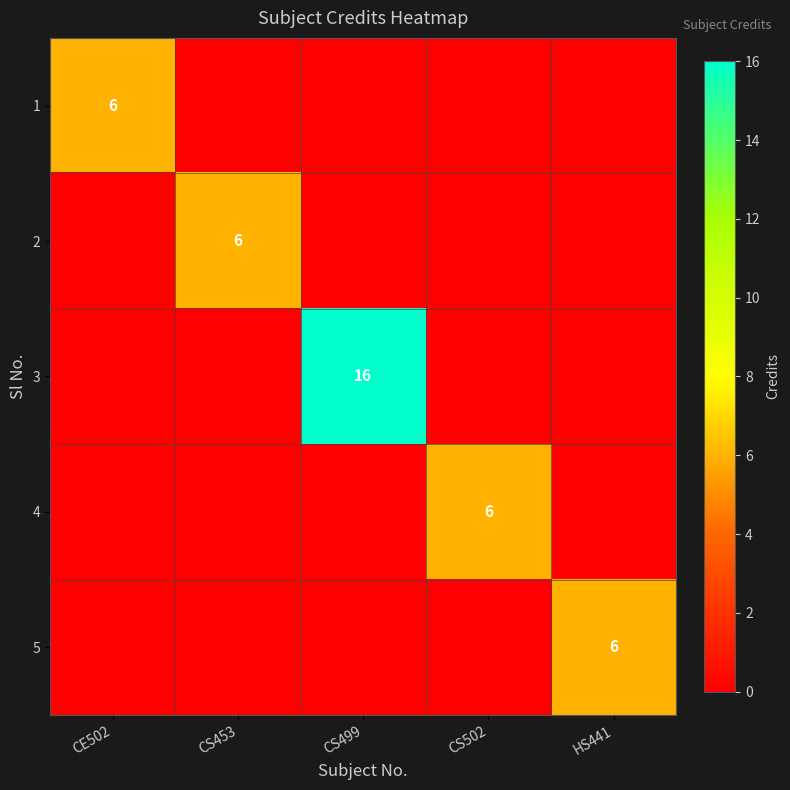

Which has a higher value, HS441 or CE502?

CE502